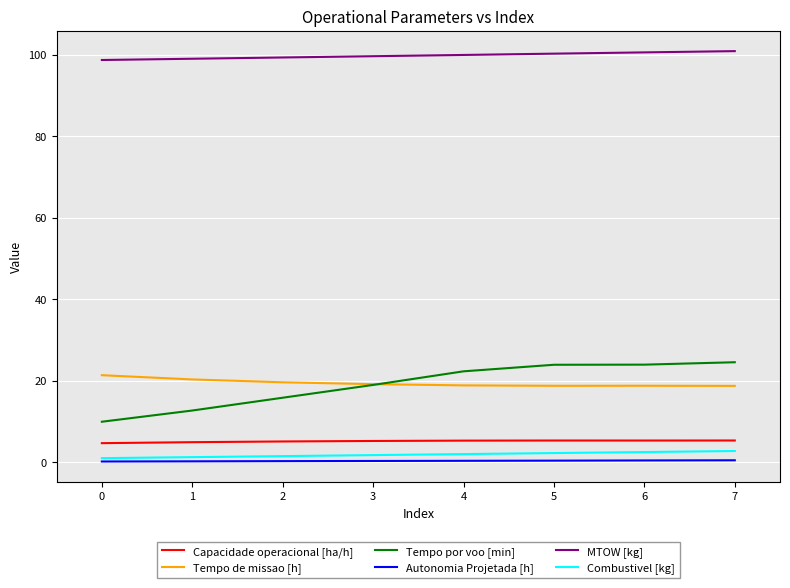

Is it true that Combustivel [kg] equals 2.2 at 5?

True